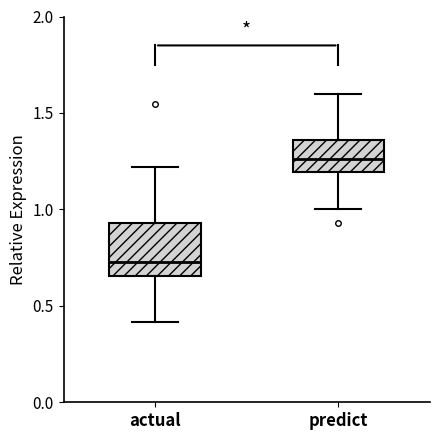

Comparing the boxes themselves (not the whiskers), which one is the tallest?

actual